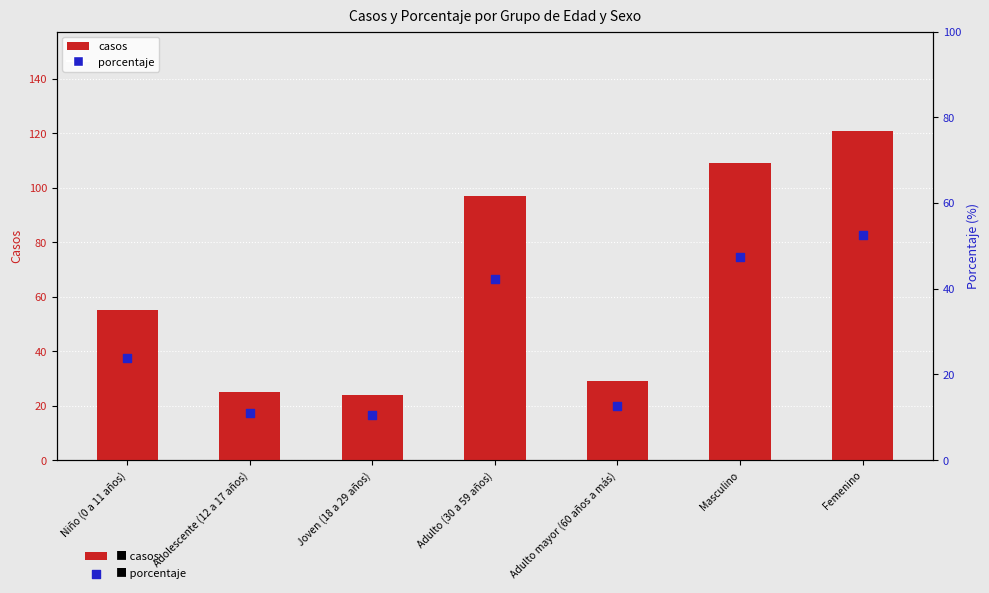

Which series has the largest total across all categories?

casos